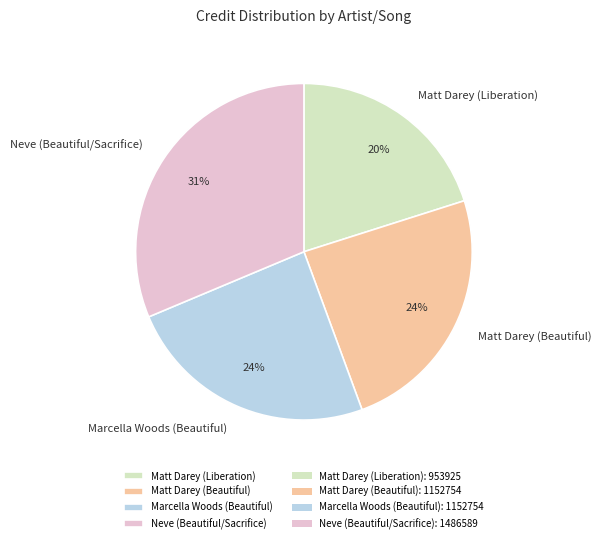

To the nearest percent, what percentage of the pie is Marcella Woods (Beautiful)?

24%